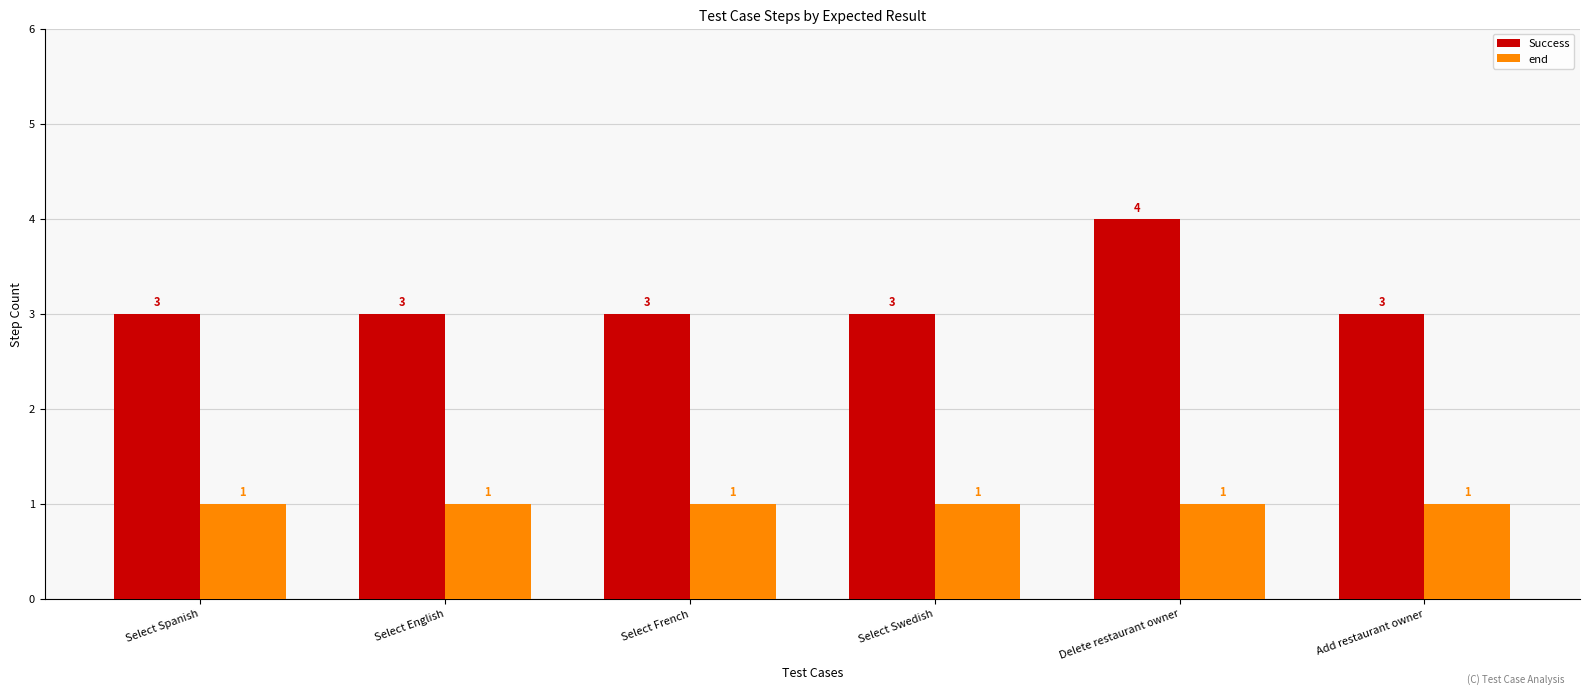

What is the difference between the maximum and minimum values in the Success series?

1